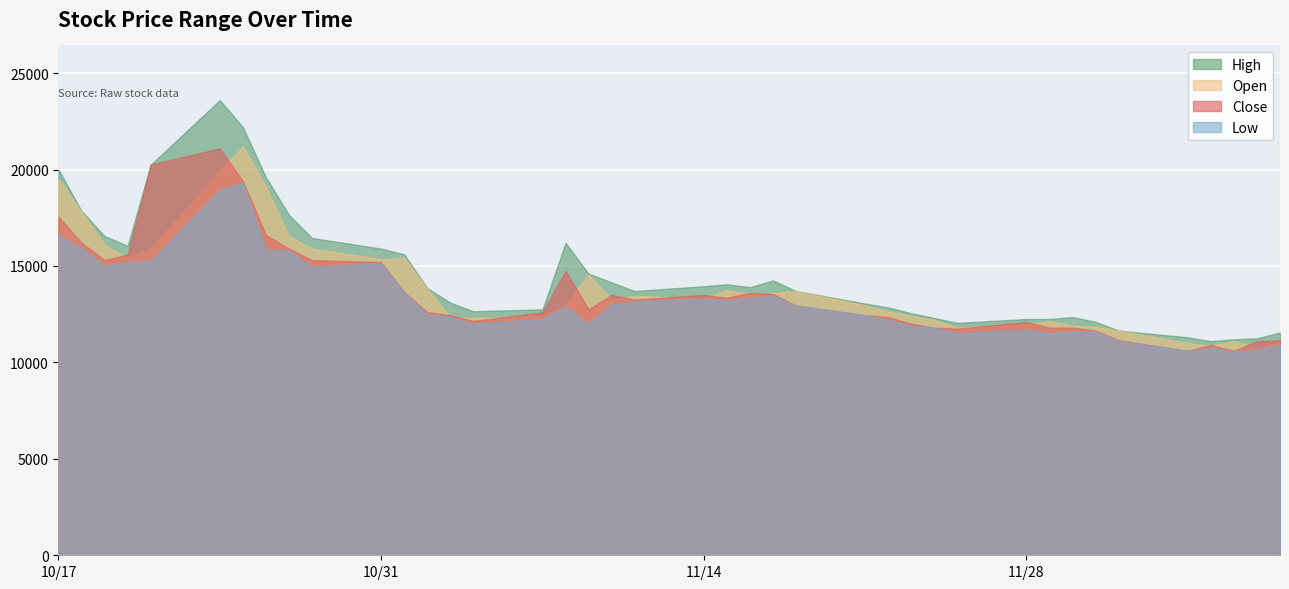

At which category does High reach its first local peak?

2016-10-24